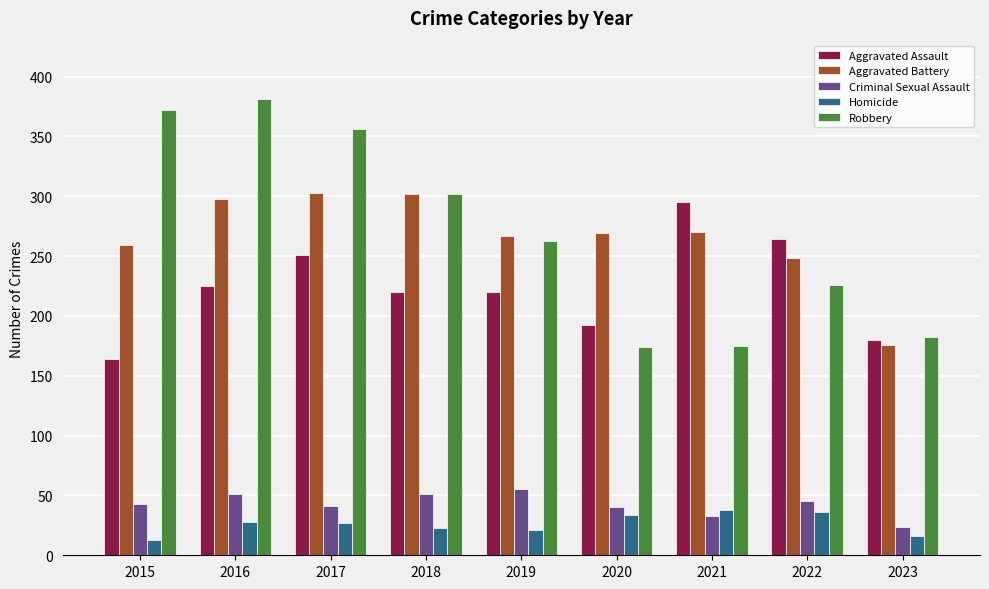

Is it true that Robbery equals 174 at 2020?

True